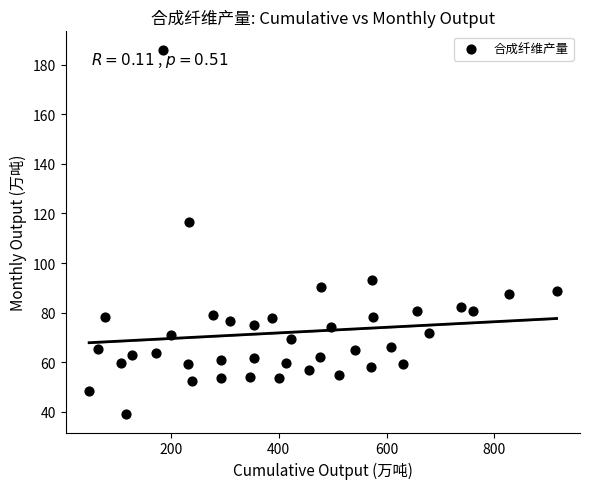

What is the range of Y values (max minus min)?

146.9